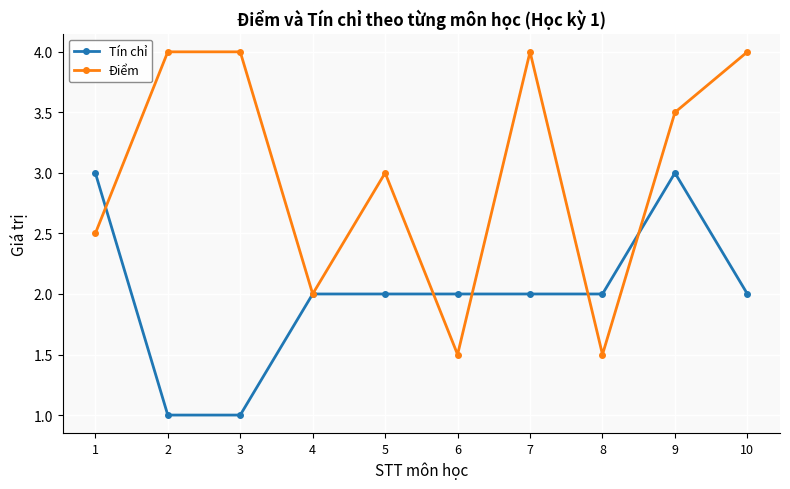

Is the value of Điểm at 6 greater than the value of Tín chỉ at 3?

Yes